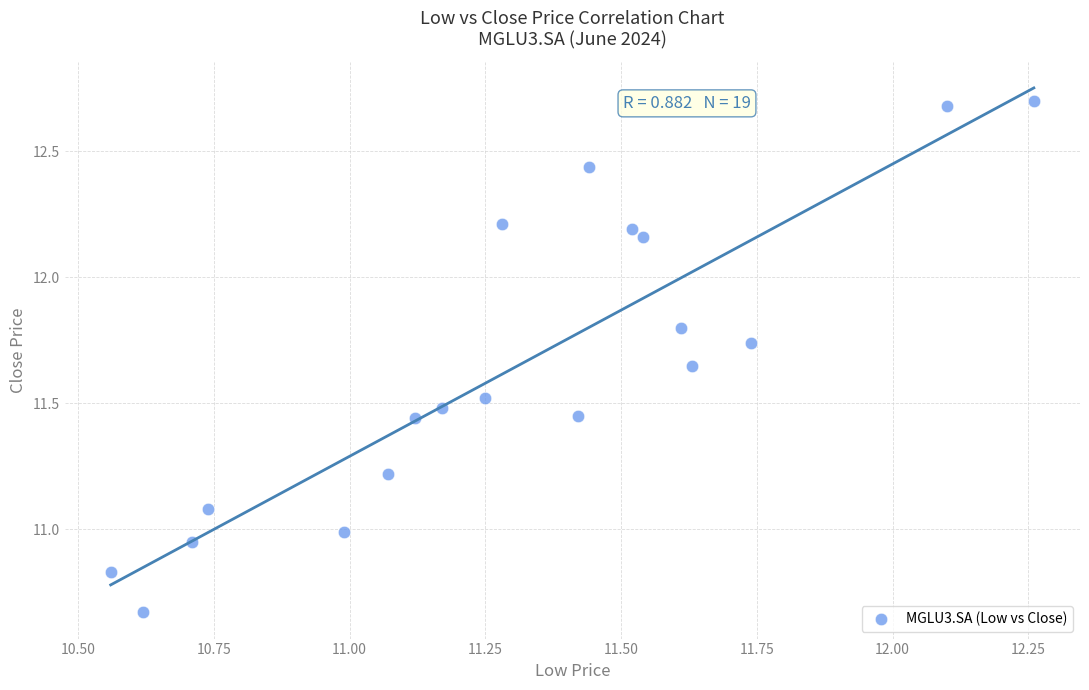

What is the range of X values (max minus min)?

1.7